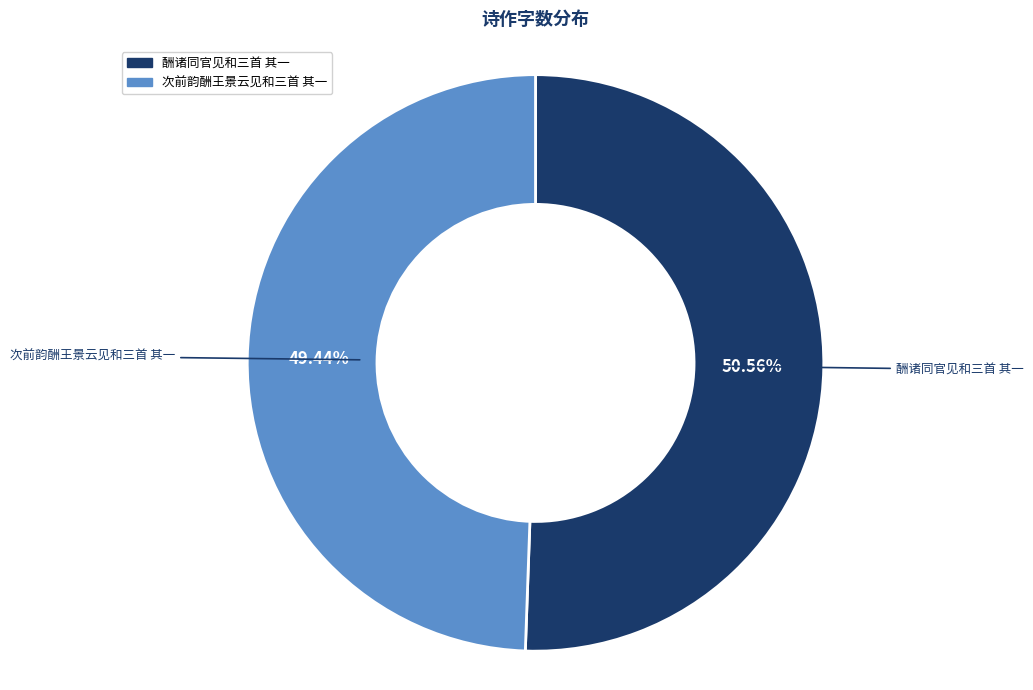

Which slice is the largest?

酬诸同官见和三首 其一